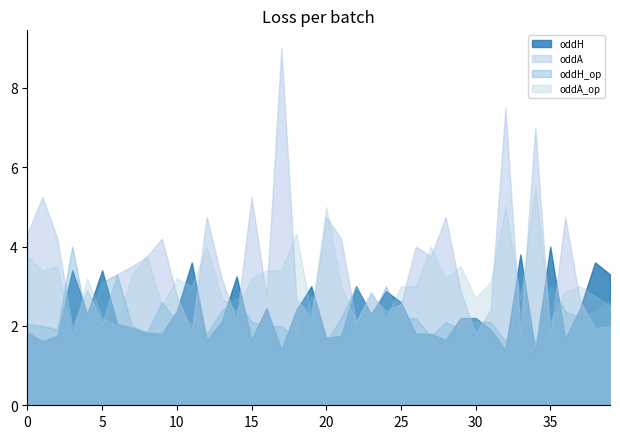

Between 20 and 39, which series saw the biggest shift?

oddA